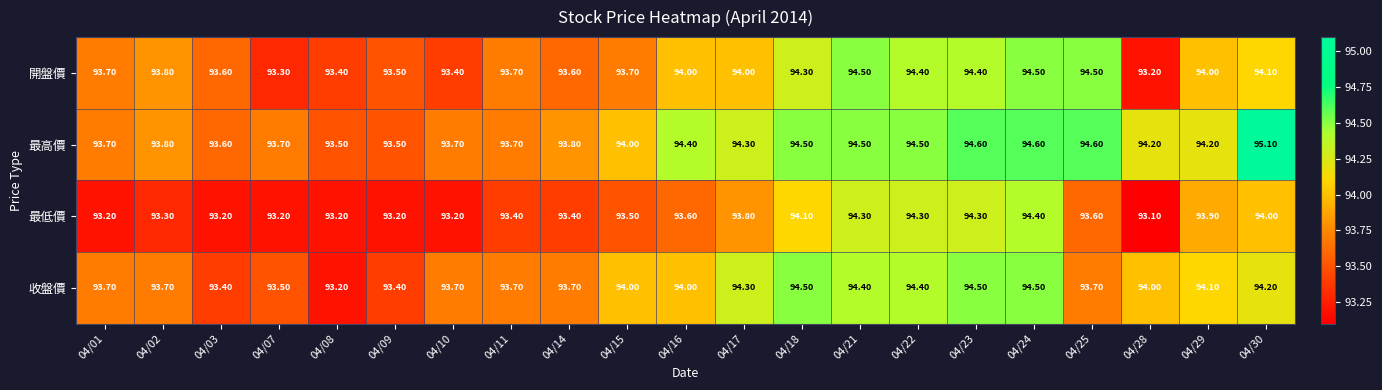

What is the spread (max minus min) of values at 04/01?

0.5